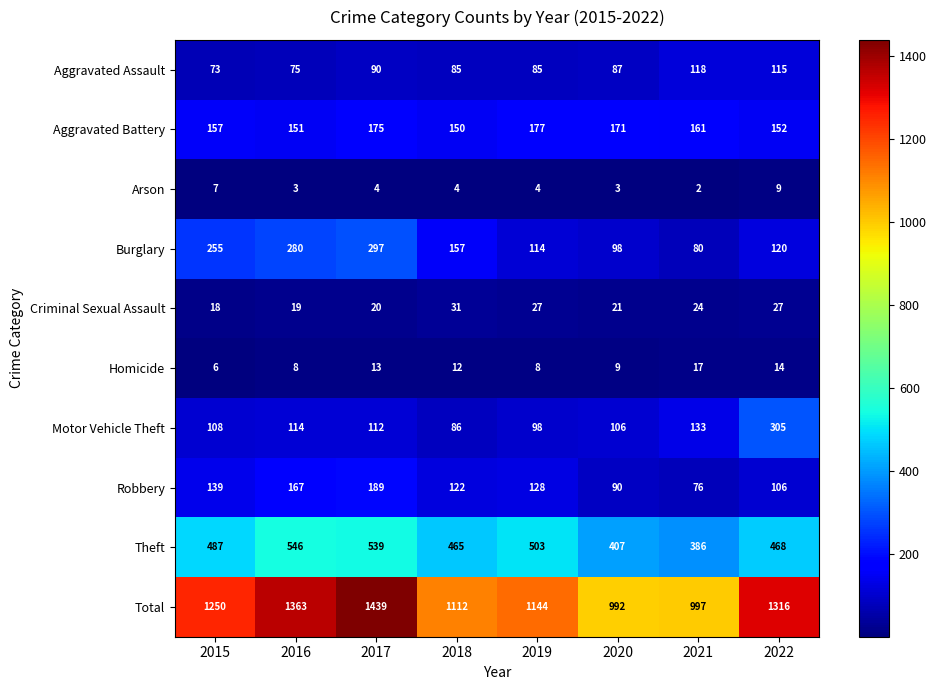

At how many categories does at least one series exceed 1335?

2